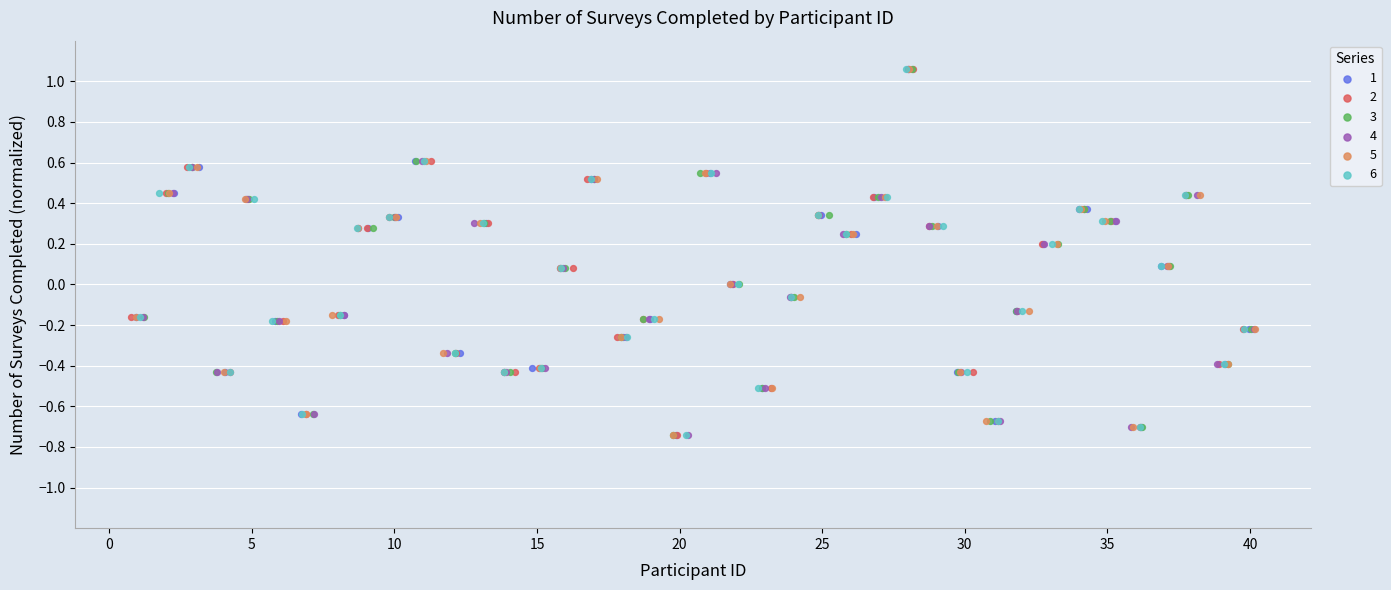

What are all the series names shown in the legend?

1, 2, 3, 4, 5, 6